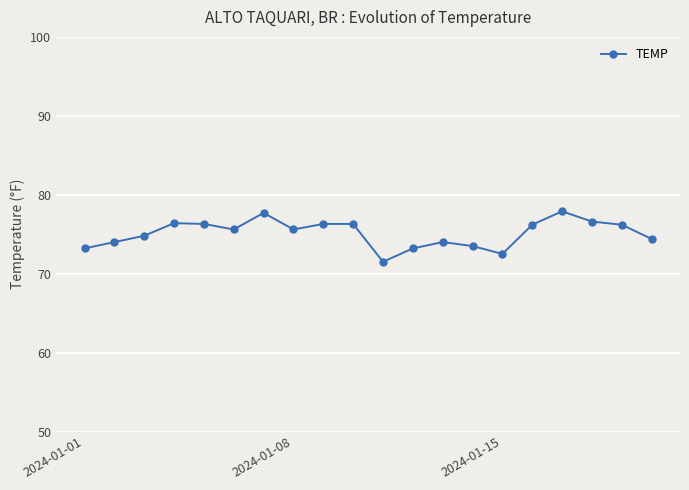

What is the value of the 3rd point from the left?

74.8